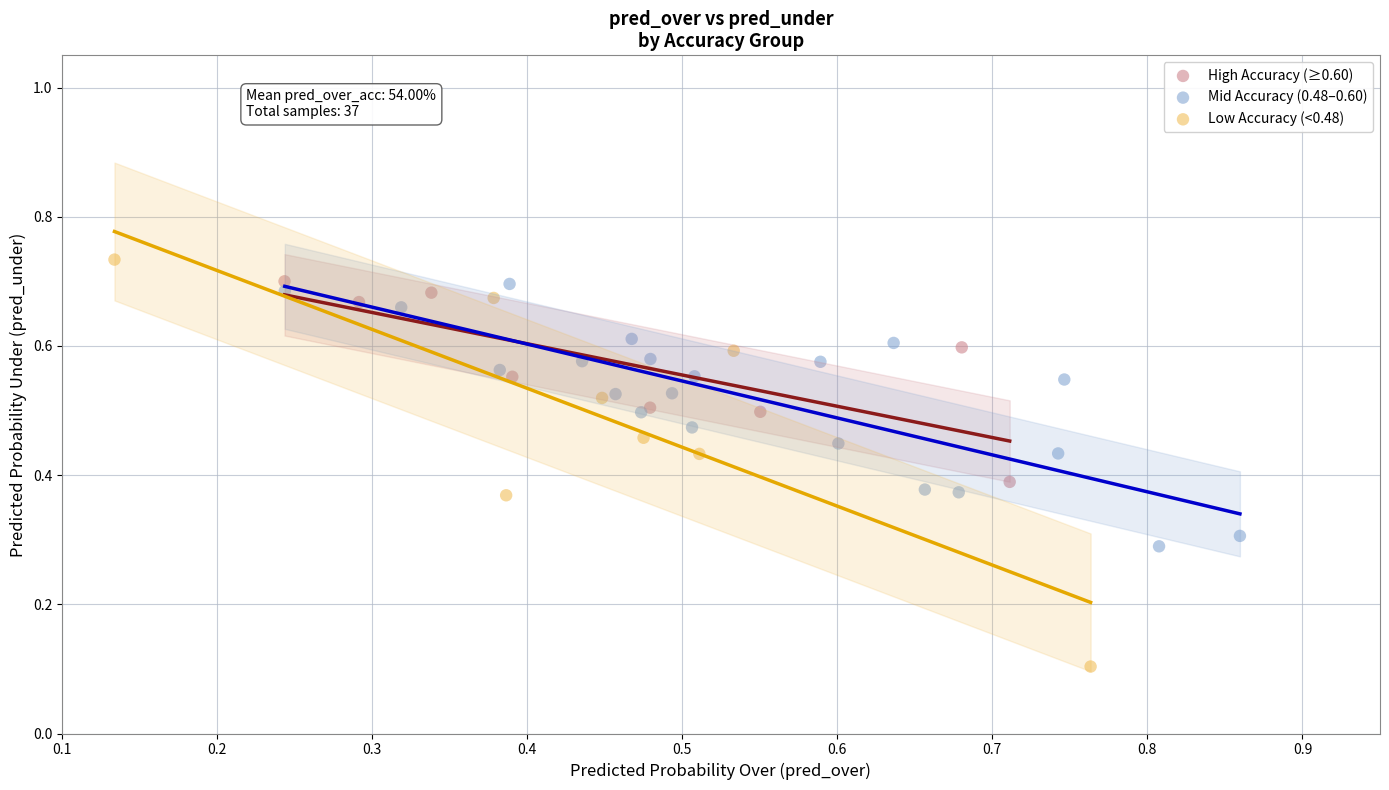

Which series has the largest Y range (max minus min)?

Low Accuracy (<0.48)